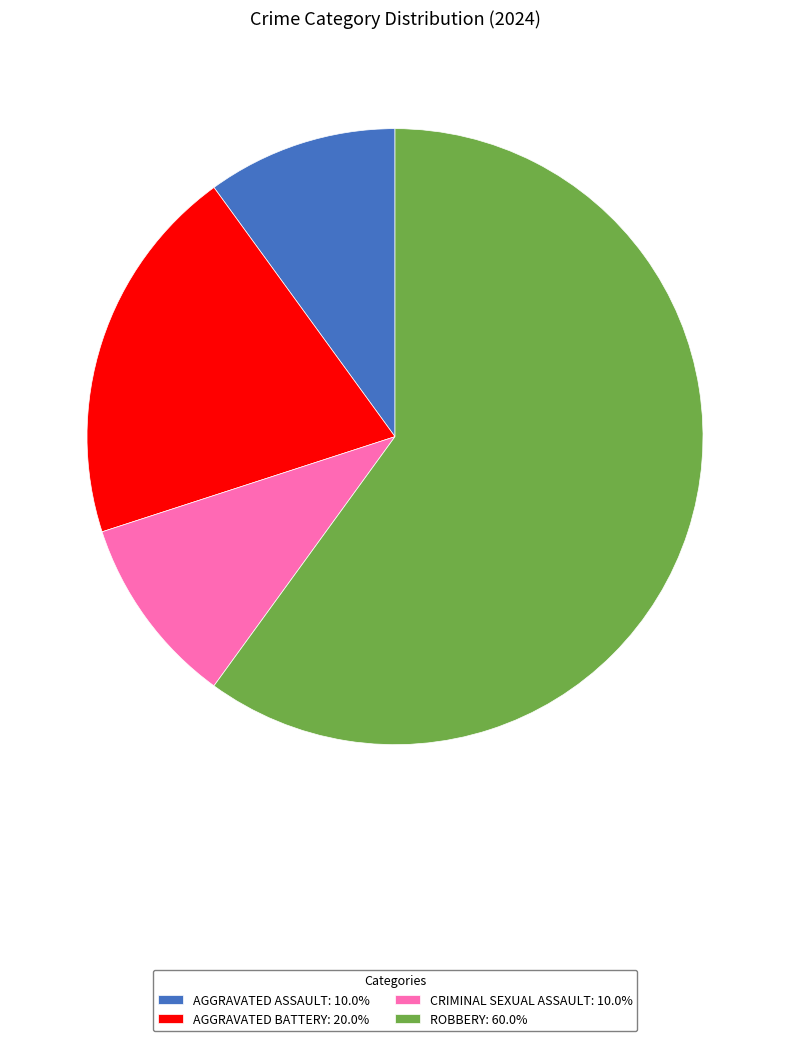

Does ROBBERY: 60.0% account for over 50% of the chart?

Yes